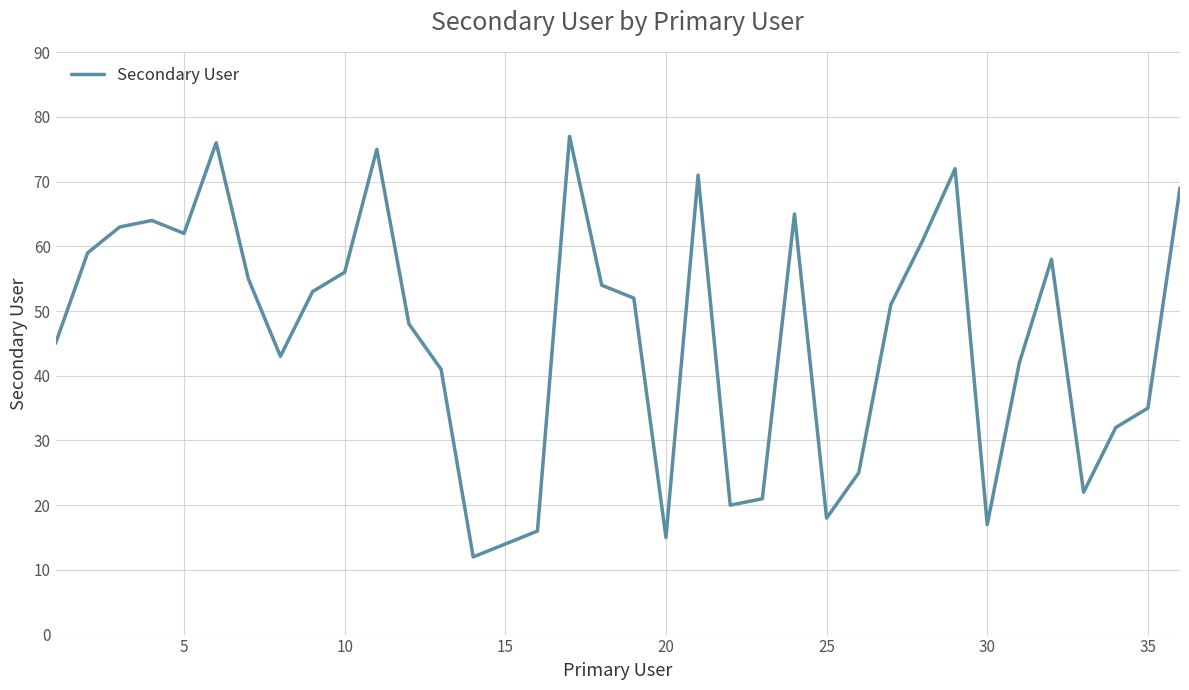

What is the difference between the maximum and minimum values?

65